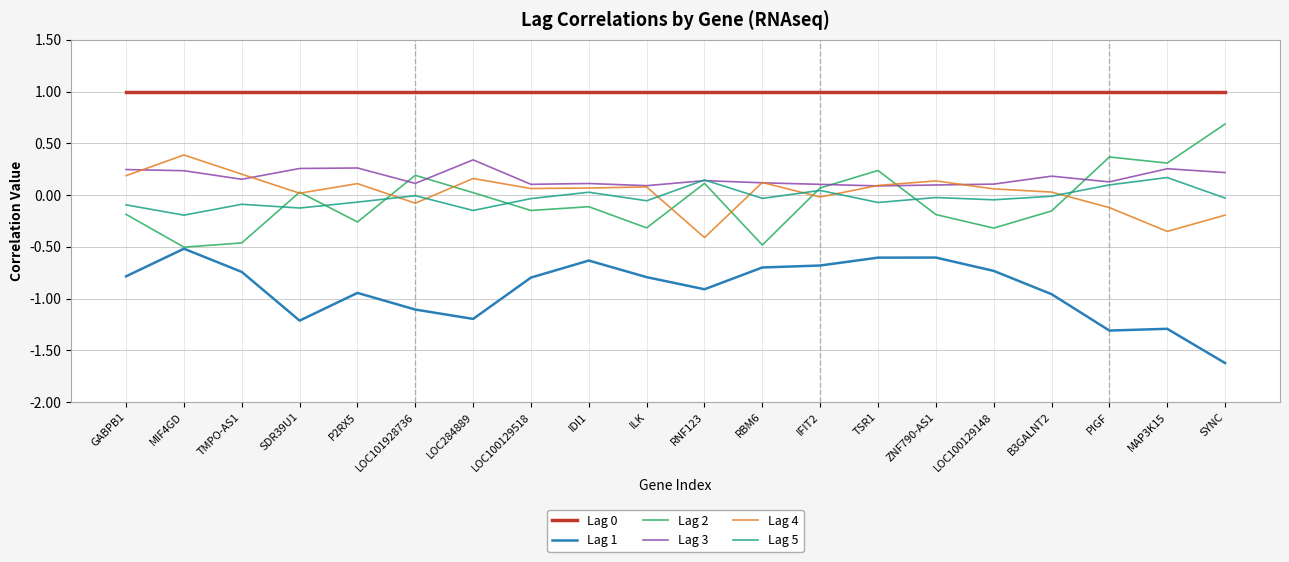

What is the difference between the maximum and minimum values in the Lag 2 series?

1.2